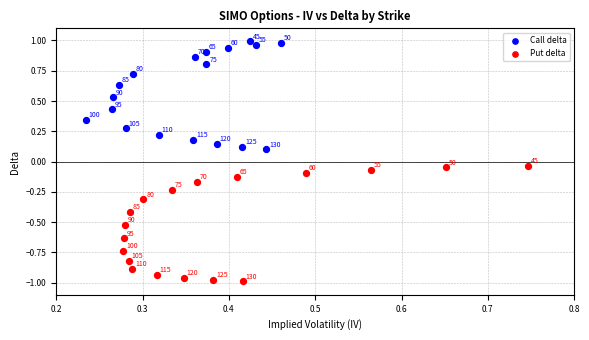

Which series has the largest Y range (max minus min)?

Put delta